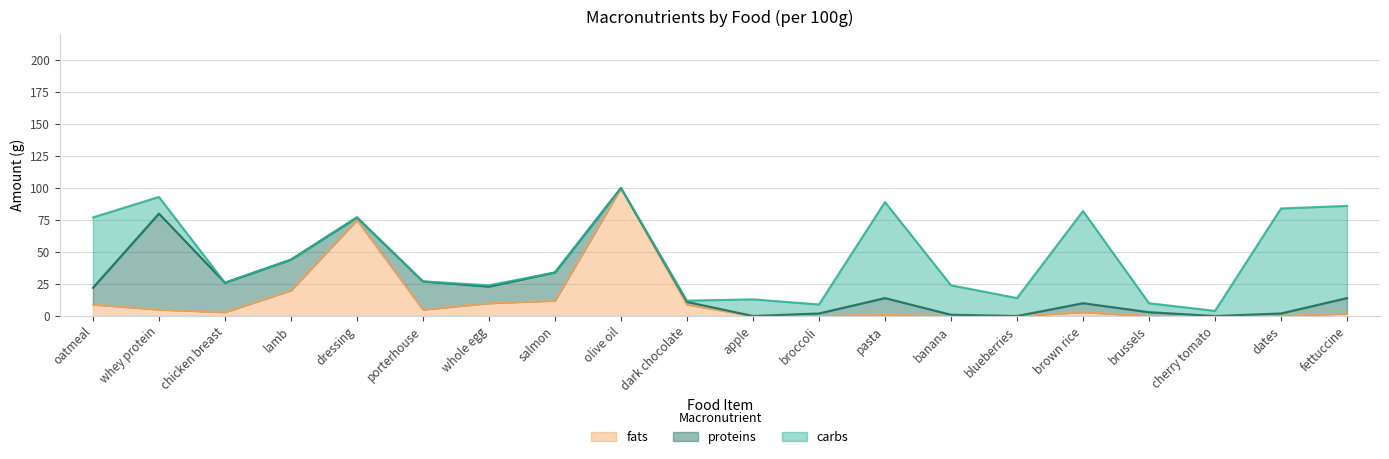

The value of proteins at dates is 2. True or false?

True